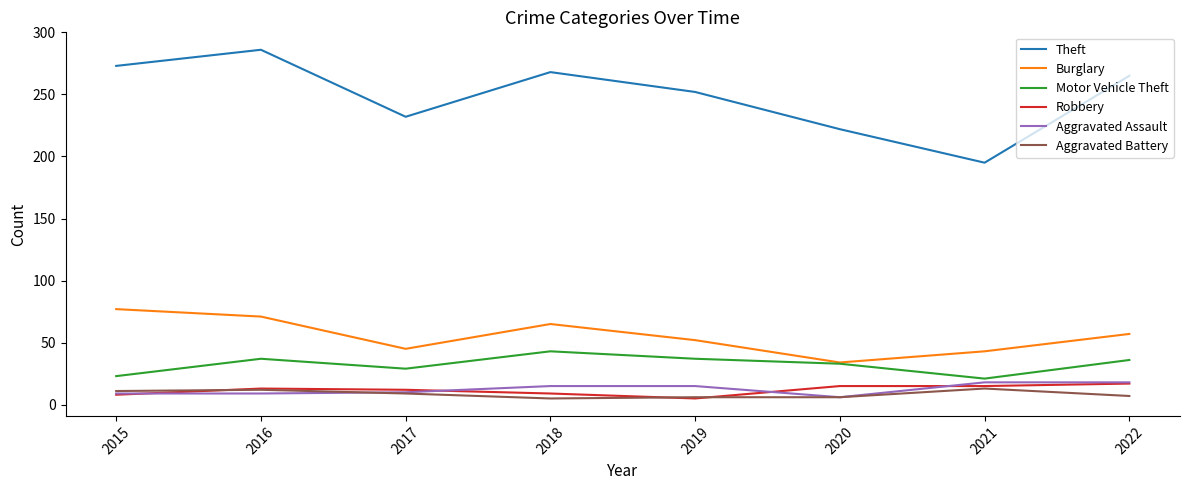

True or false: Aggravated Assault and Theft intersect in this chart.

False